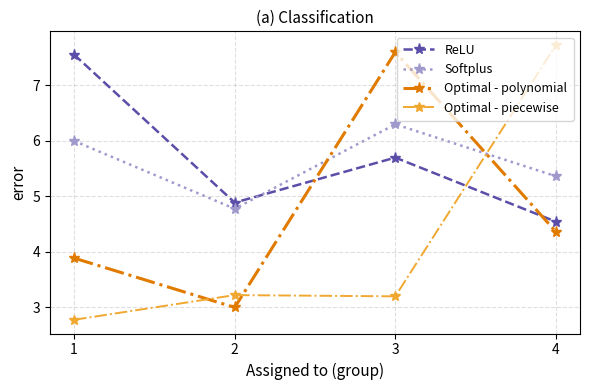

Where does the ReLU series first go above 5?

1